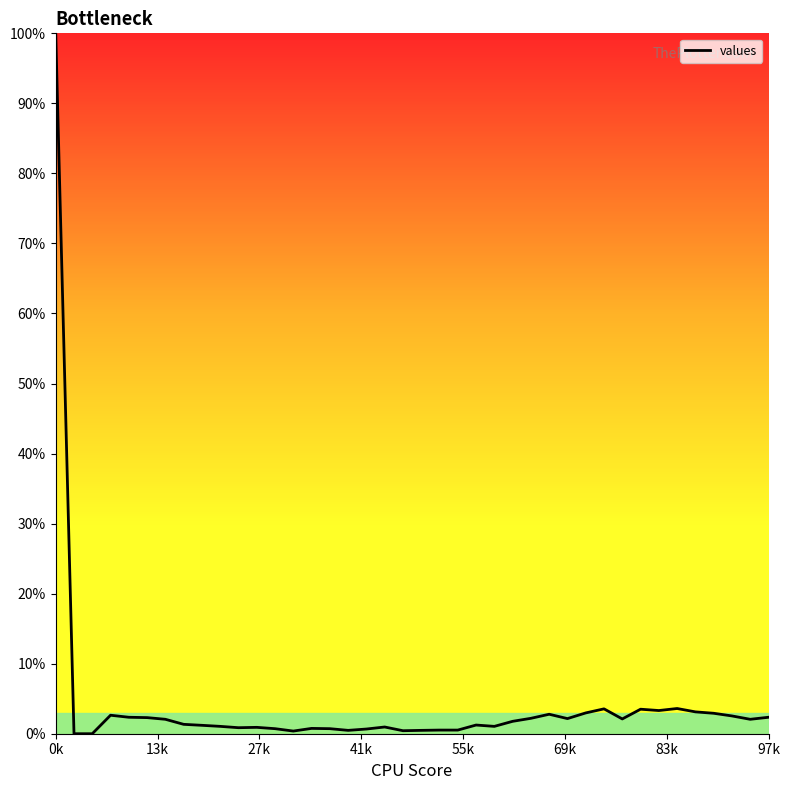

What is the greatest value displayed?

100.0